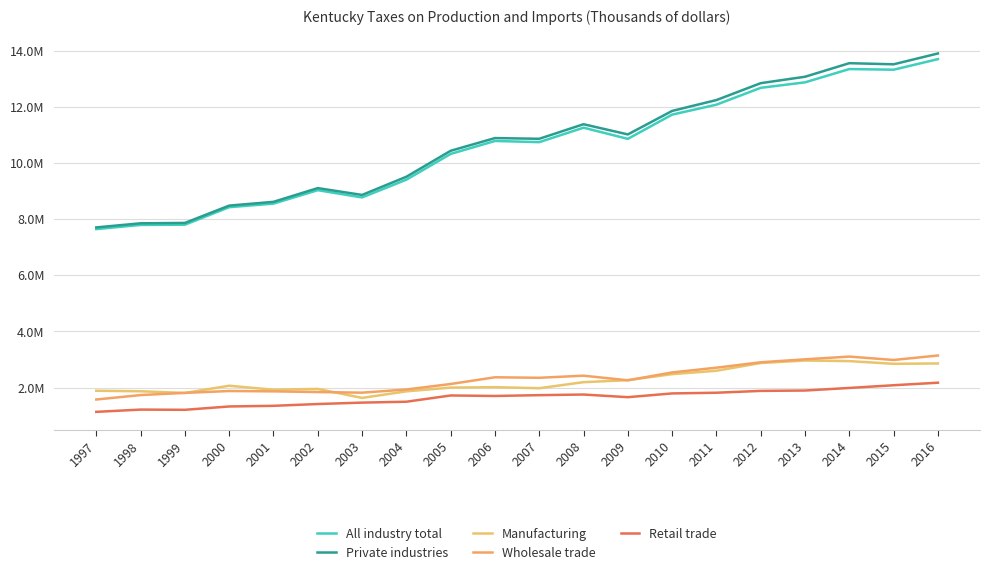

What is the difference between the second highest and minimum values in the Retail trade series?

948522